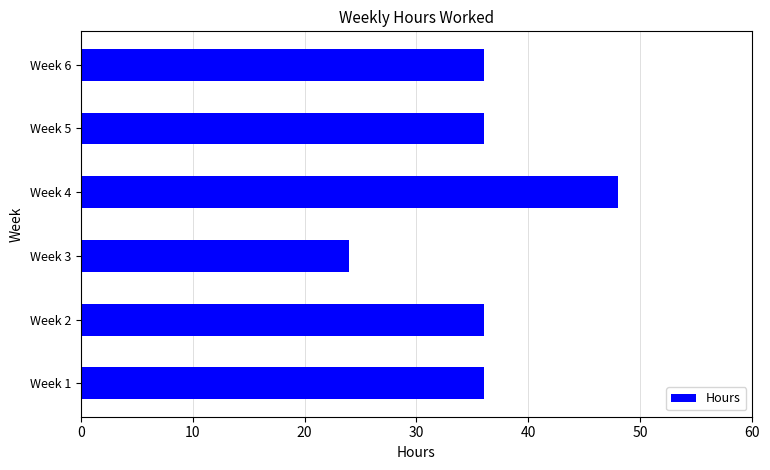

Reading bottom to top, extract all data points from this chart.

36	36	24	48	36	36